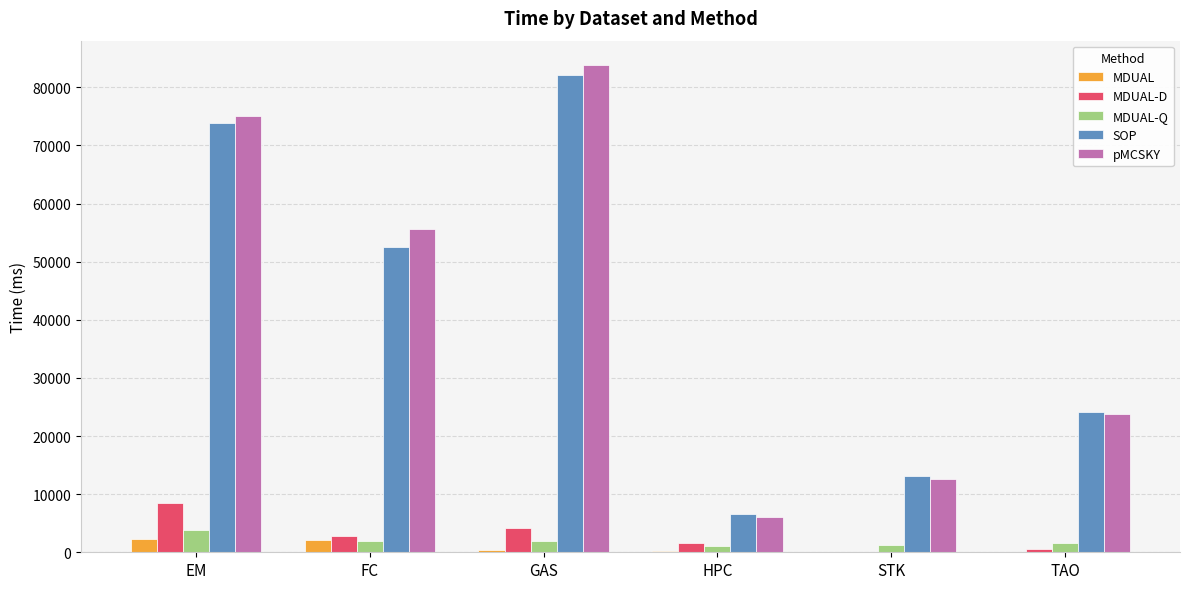

What is the greatest value displayed?

83832.2